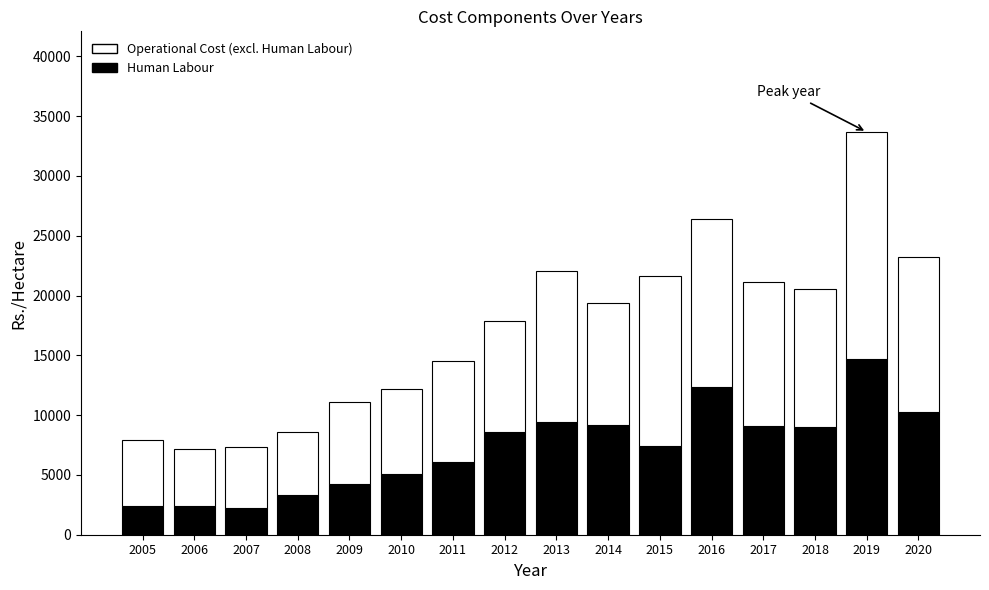

What is the minimum value for Human Labour?

2259.2